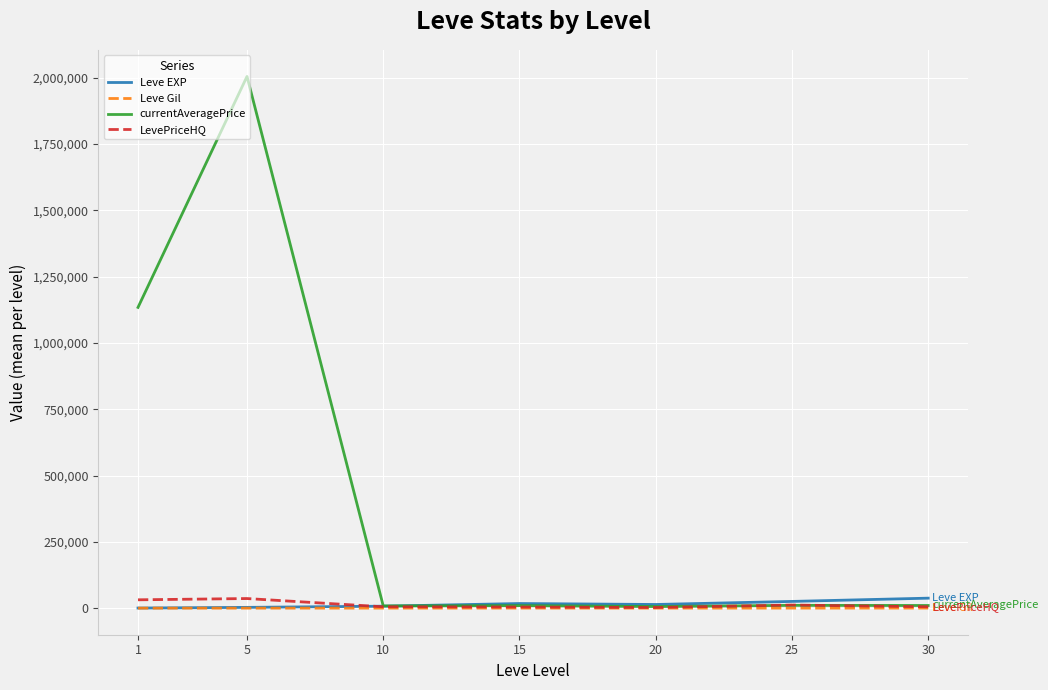

What is the greatest value displayed?

2004260.0